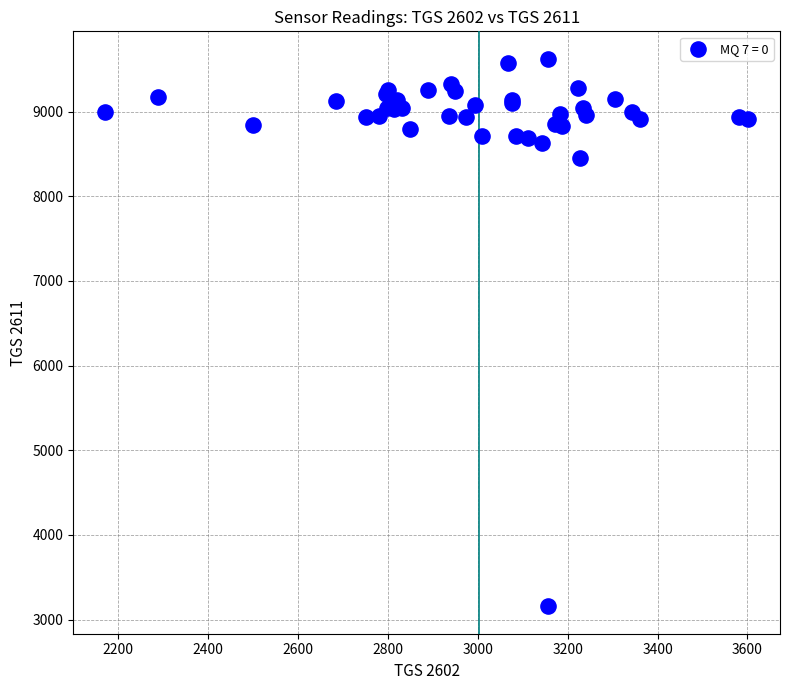

What Y value in the scatter plot is closest to 6390?

8451